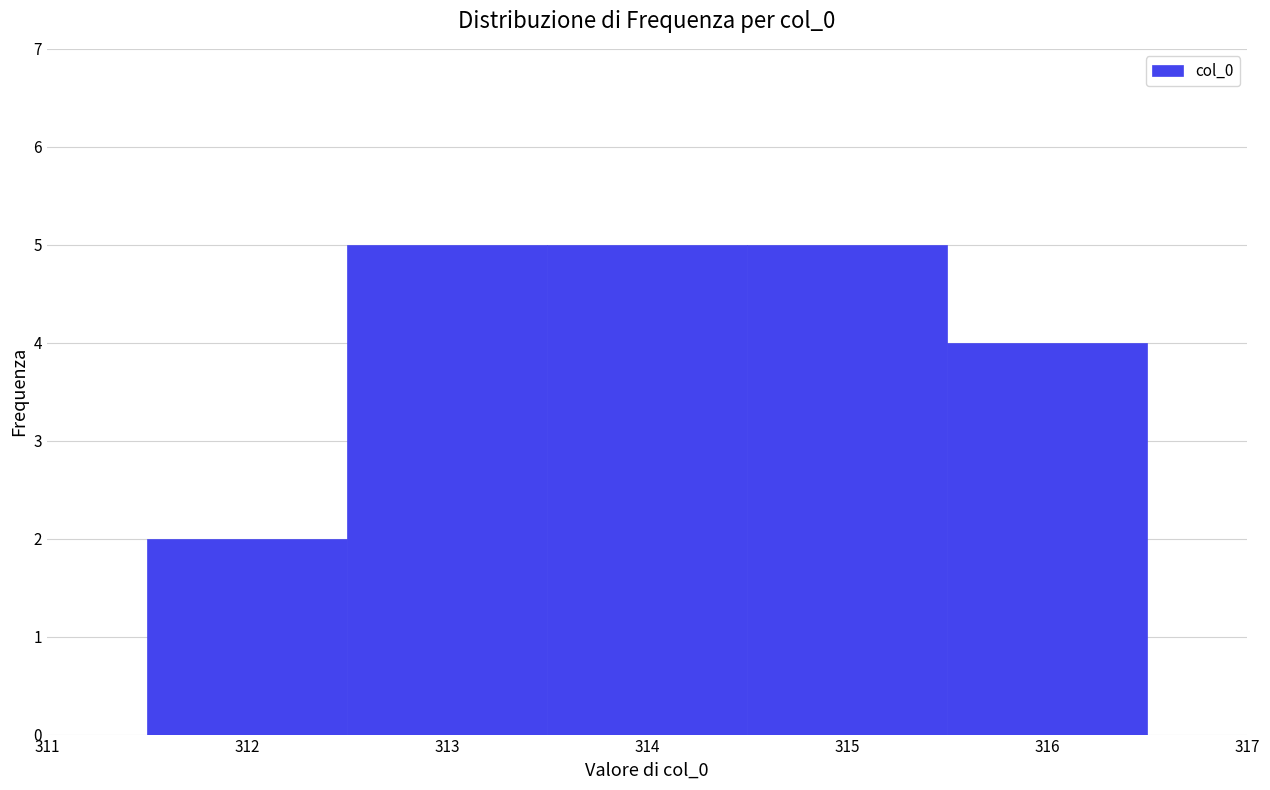

Reading left to right, transcribe this chart: for each bar, give the range it covers on the x-axis and its height. The values are not printed on the chart, so give them approximately, as read against the axis.

311.5 to 312.5: 2
312.5 to 313.5: 5
313.5 to 314.5: 5
314.5 to 315.5: 5
315.5 to 316.5: 4